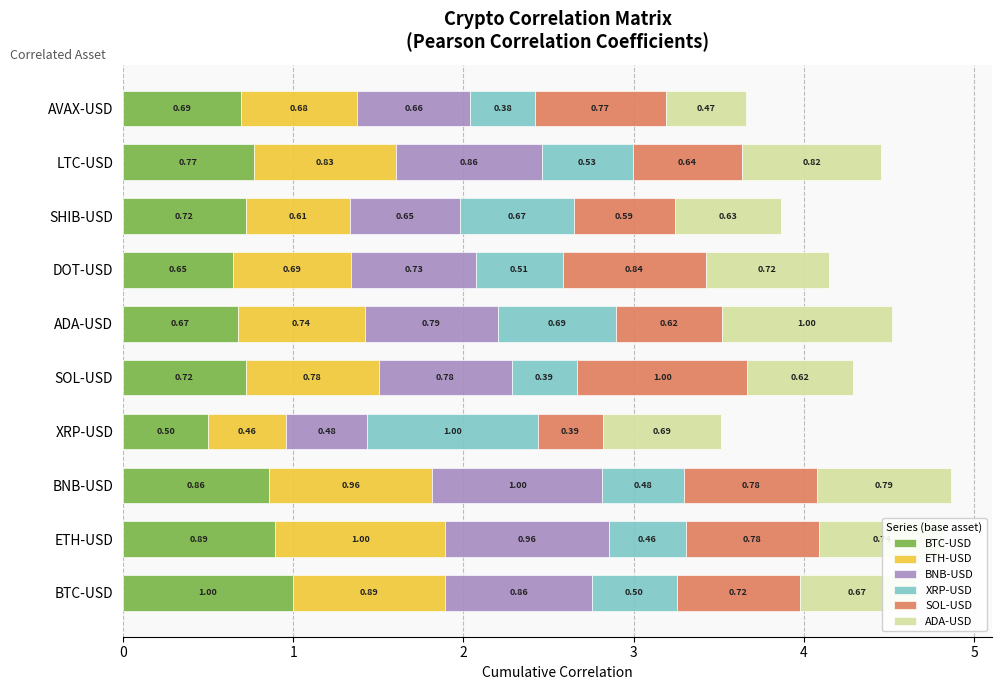

At which category is the sum across all series the highest?

BNB-USD